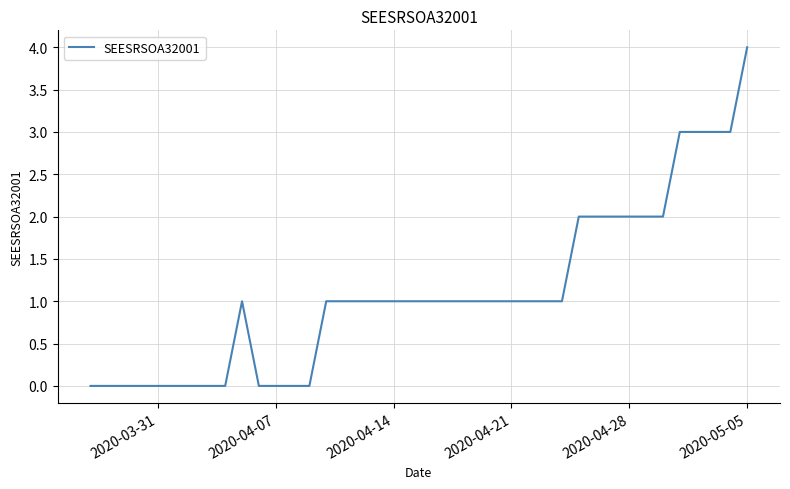

What is the maximum value shown in the chart?

4